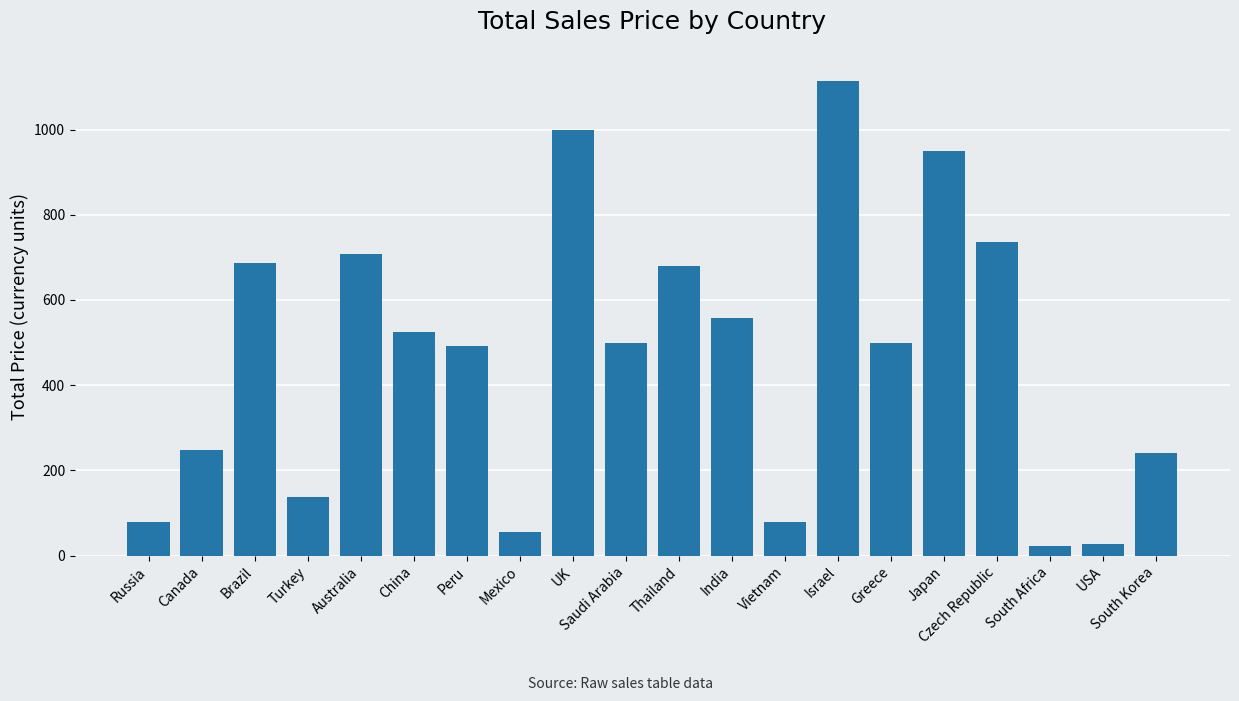

What is the smallest value displayed?

22